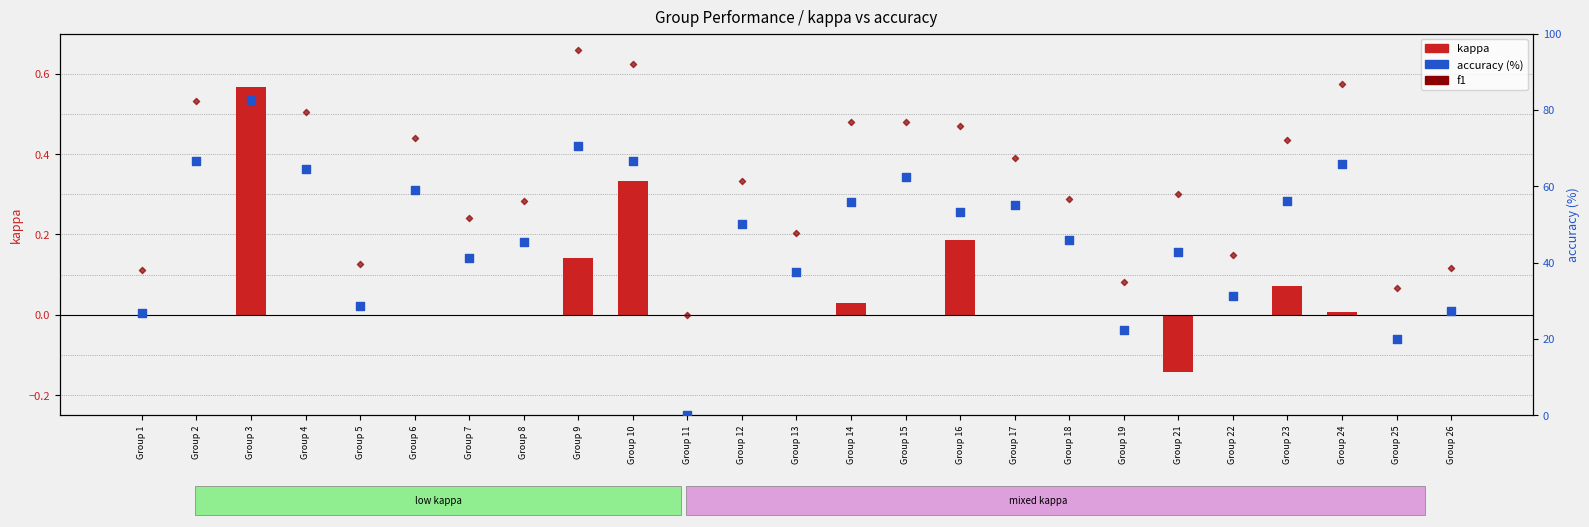

Which series has the largest total across all categories?

accuracy (%)